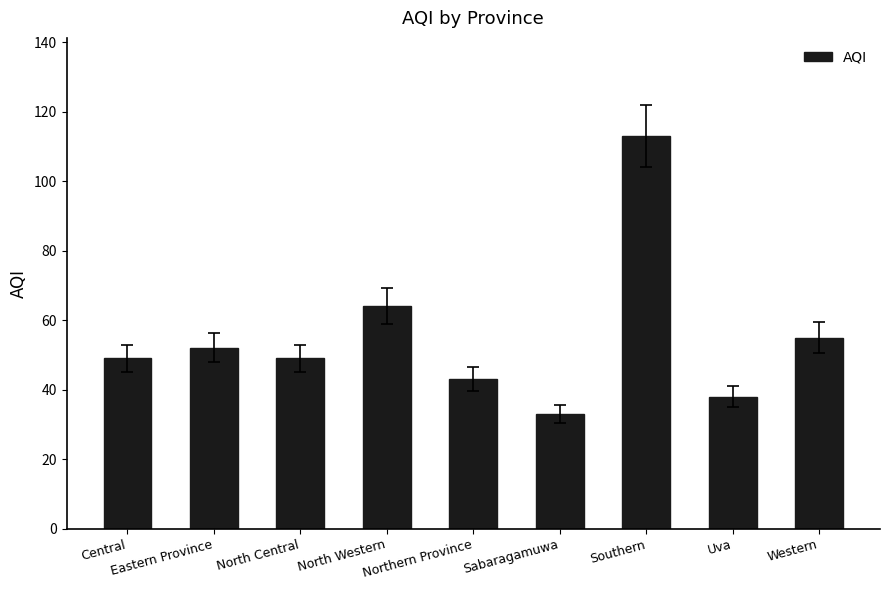

Reading left to right, list all the values displayed in this chart.

Central=49	Eastern Province=52	North Central=49	North Western=64	Northern Province=43	Sabaragamuwa=33	Southern=113	Uva=38	Western=55